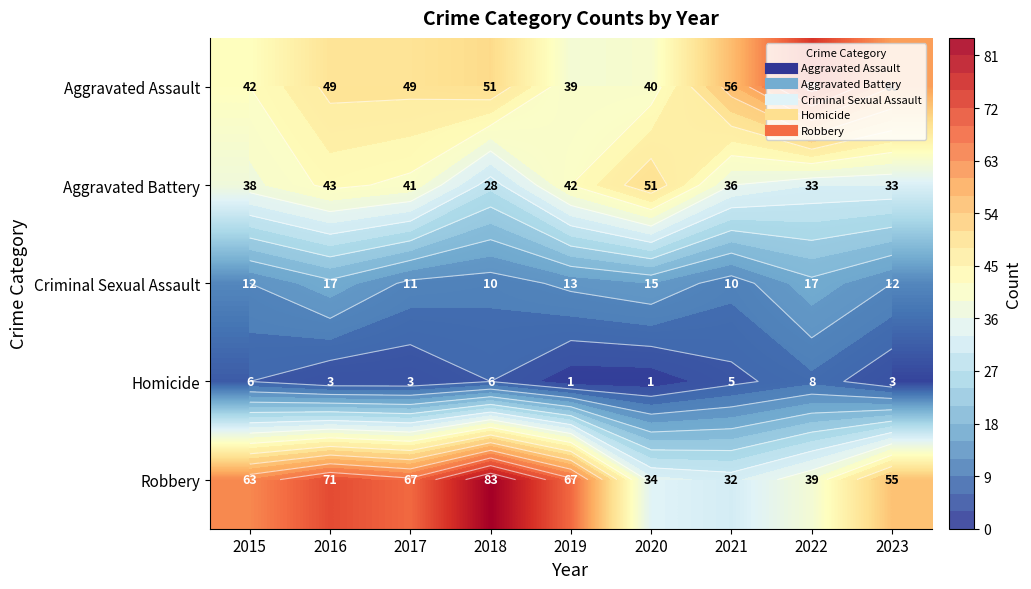

What is the sum of all Aggravated Assault values?

460